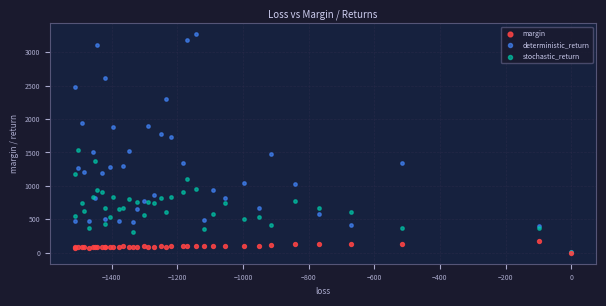

Which series contains the highest Y value?

deterministic_return